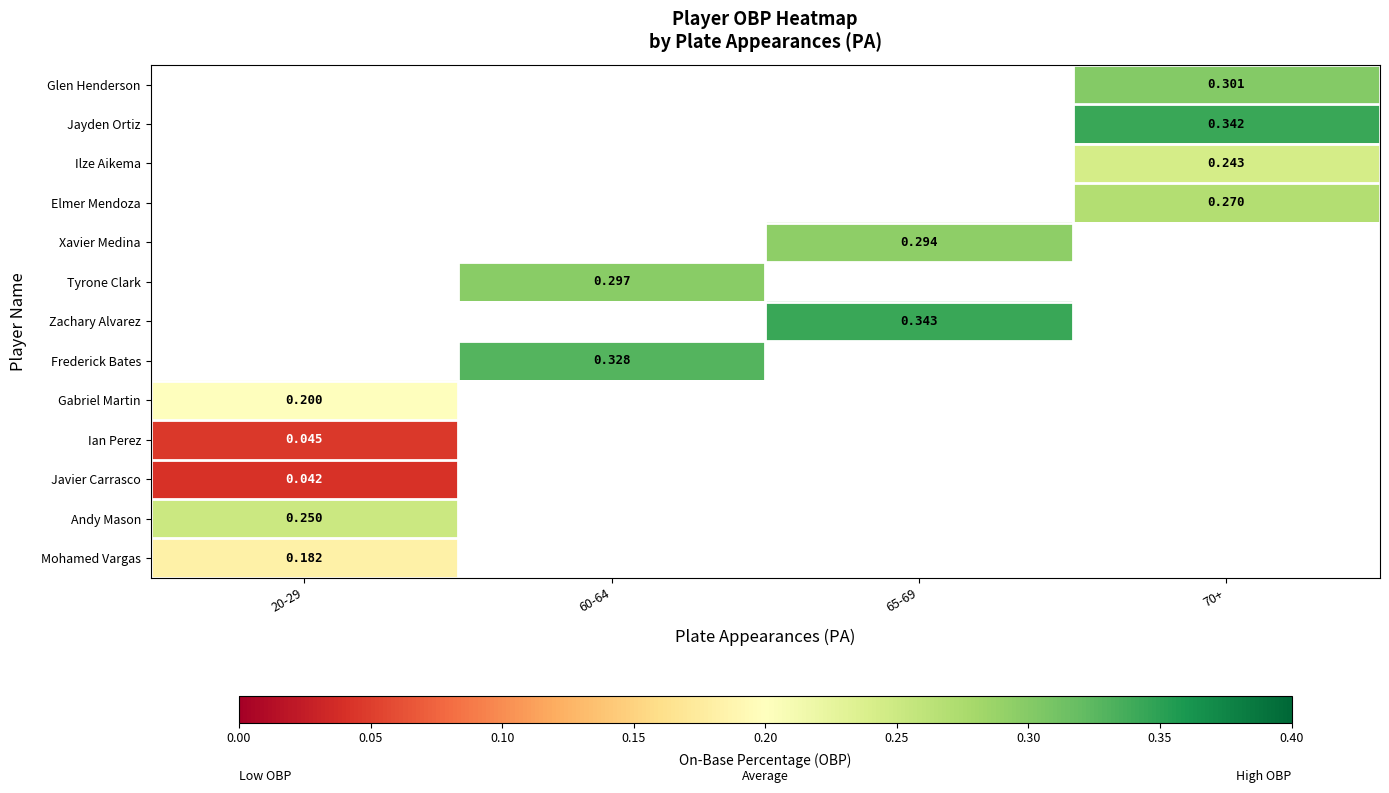

Which series has the largest range (max minus min)?

Gabriel Martin